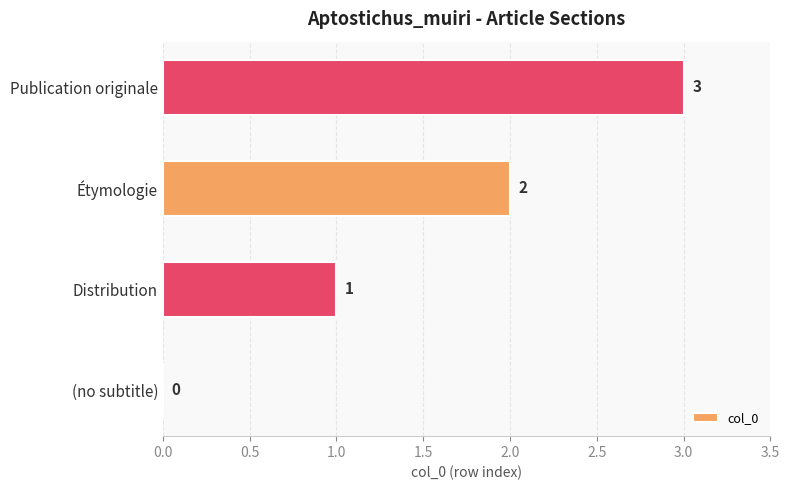

Where is the data nearest to the value 1?

Distribution